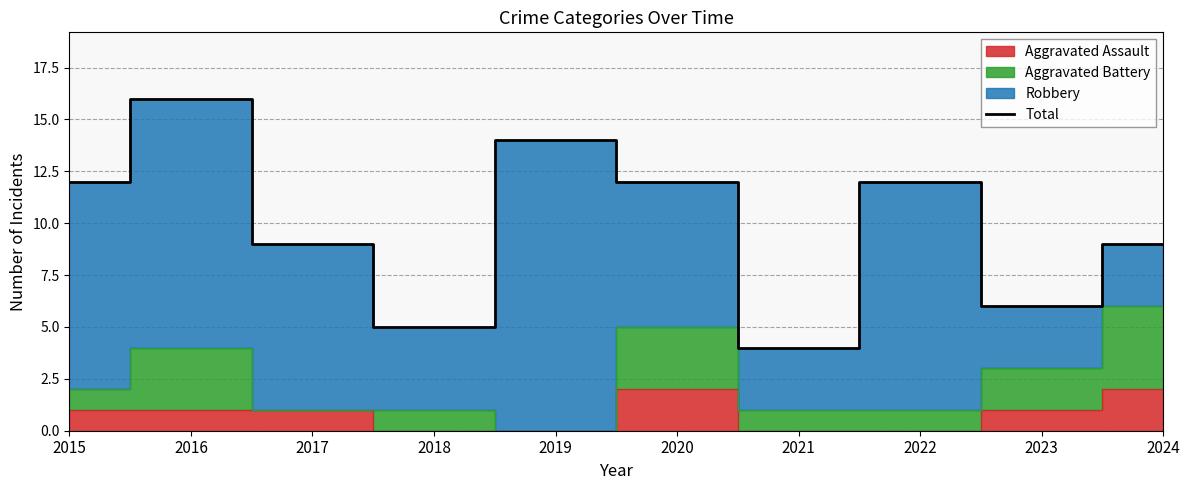

Where is the first local minimum?

2018